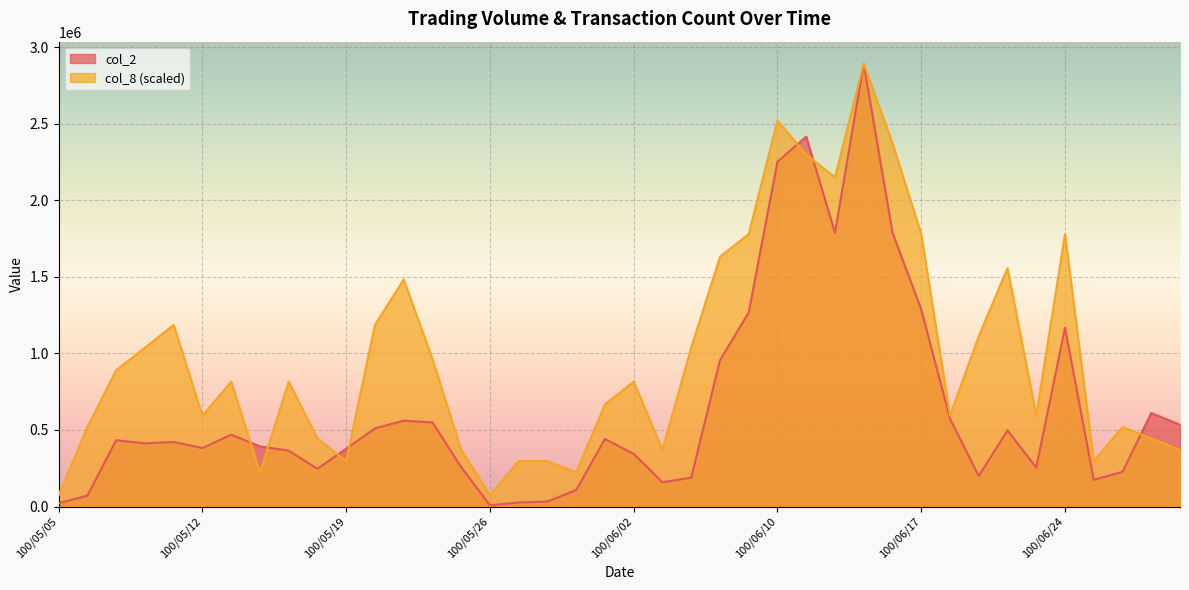

Rank the series at 100/05/19 from highest to lowest value.

col_2, col_8 (scaled)